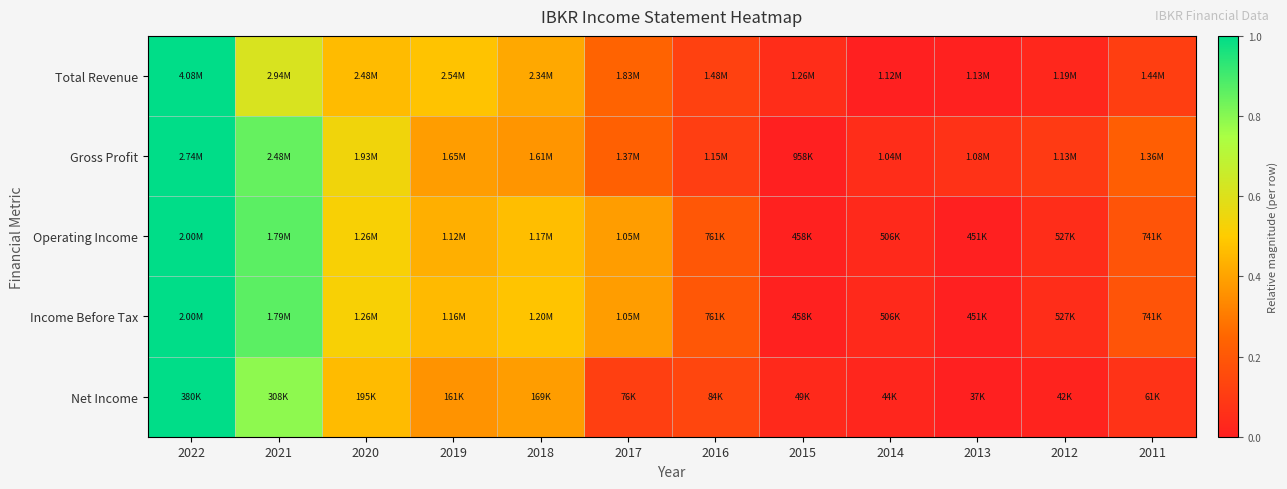

Which series has the widest spread of values?

Total Revenue